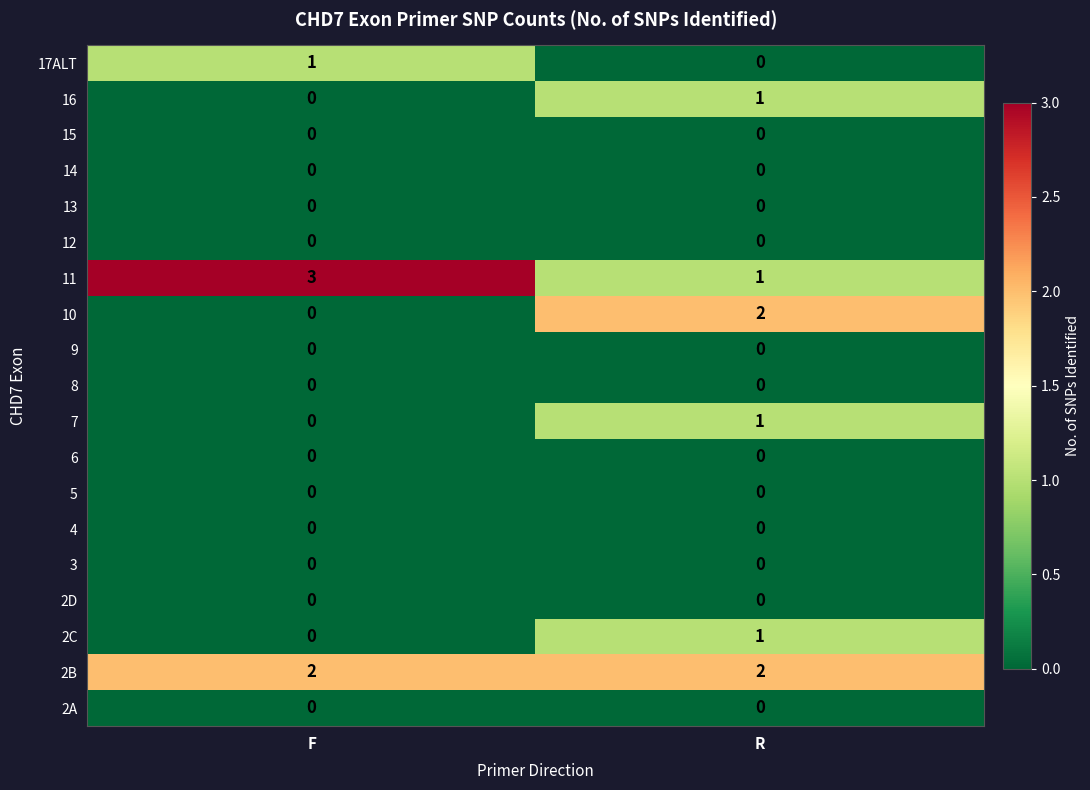

True or false: 11 has a value of 2 at R.

False